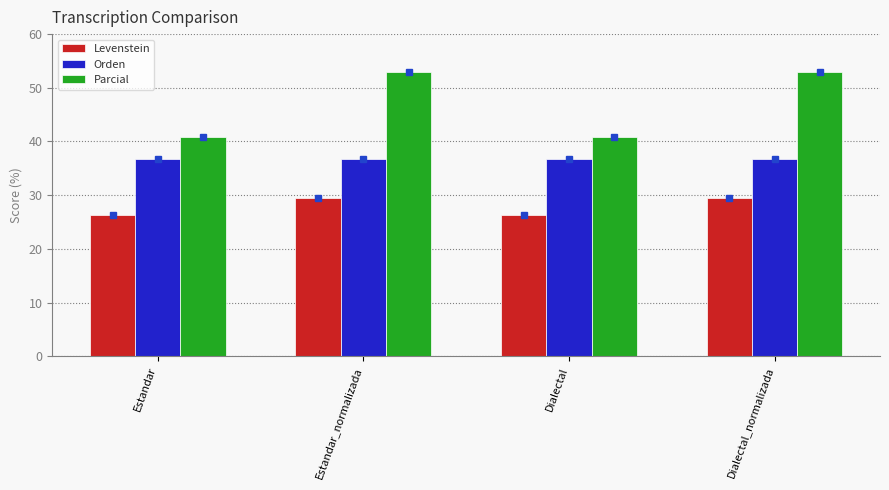

What is the label of the 3rd bar from the right?

Estandar_normalizada